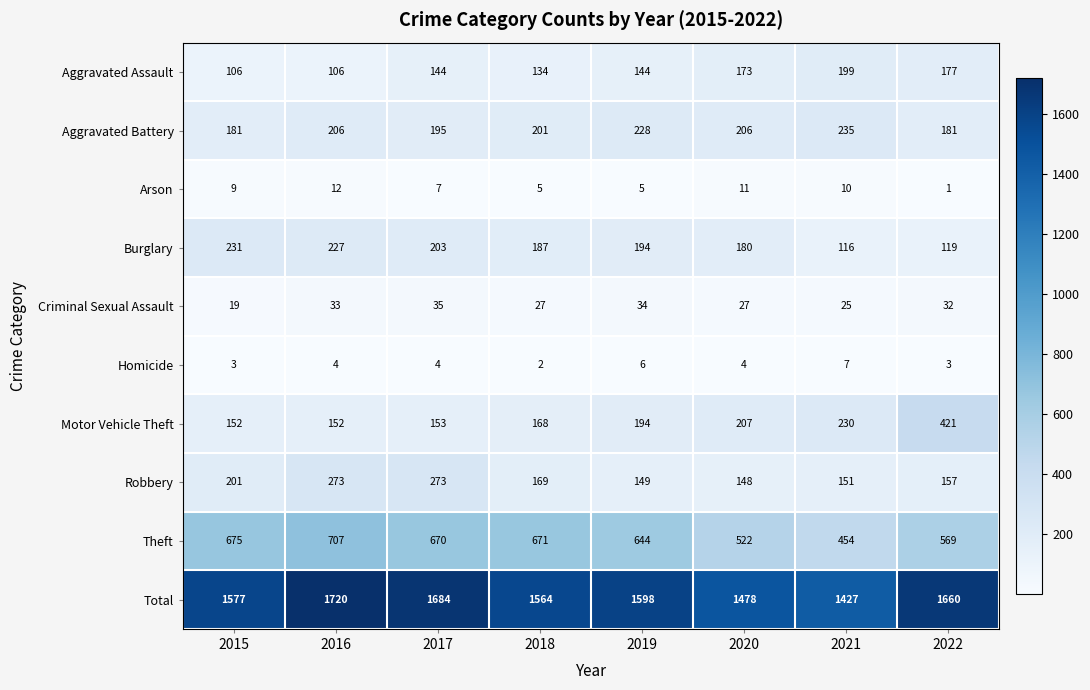

Which series has the largest range (max minus min)?

Total